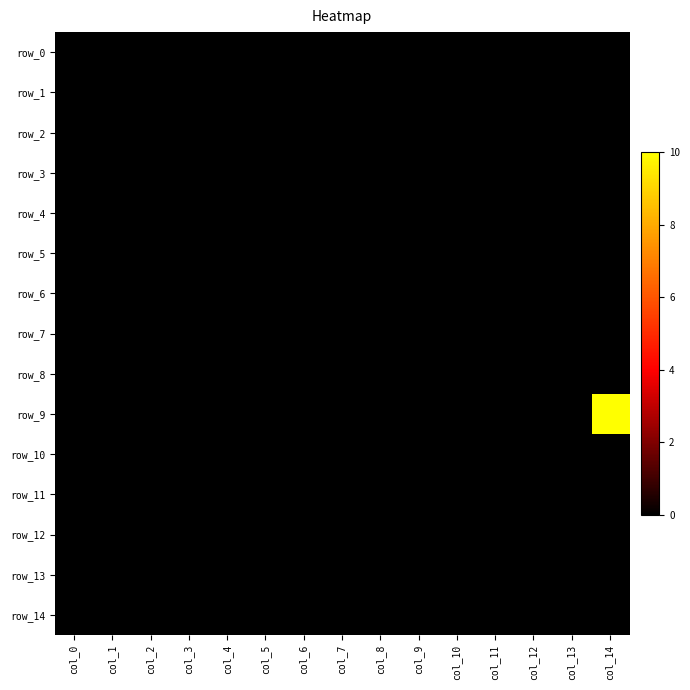

Is the value of row_8 at col_7 greater than the value of row_5 at col_1?

No